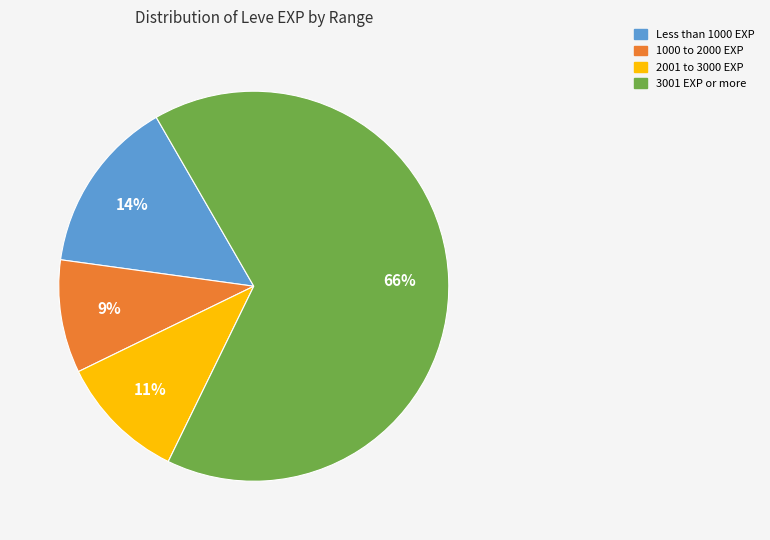

Is there a majority slice in this chart?

Yes